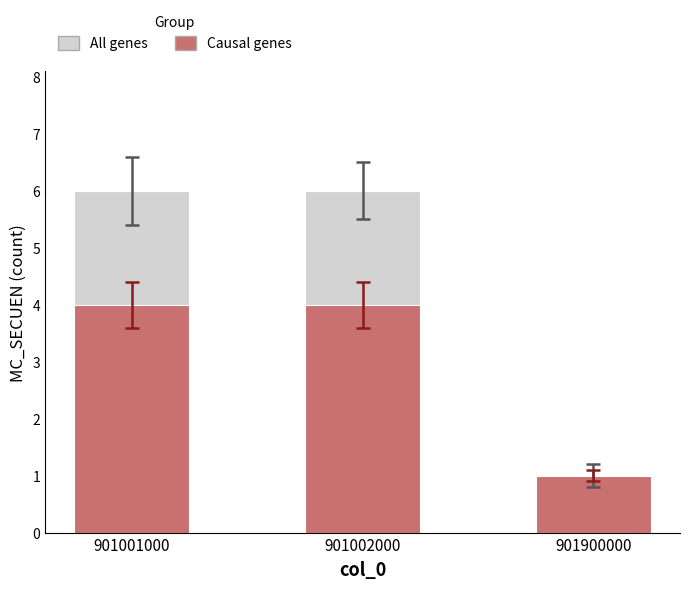

At how many categories does at least one series exceed 3?

2